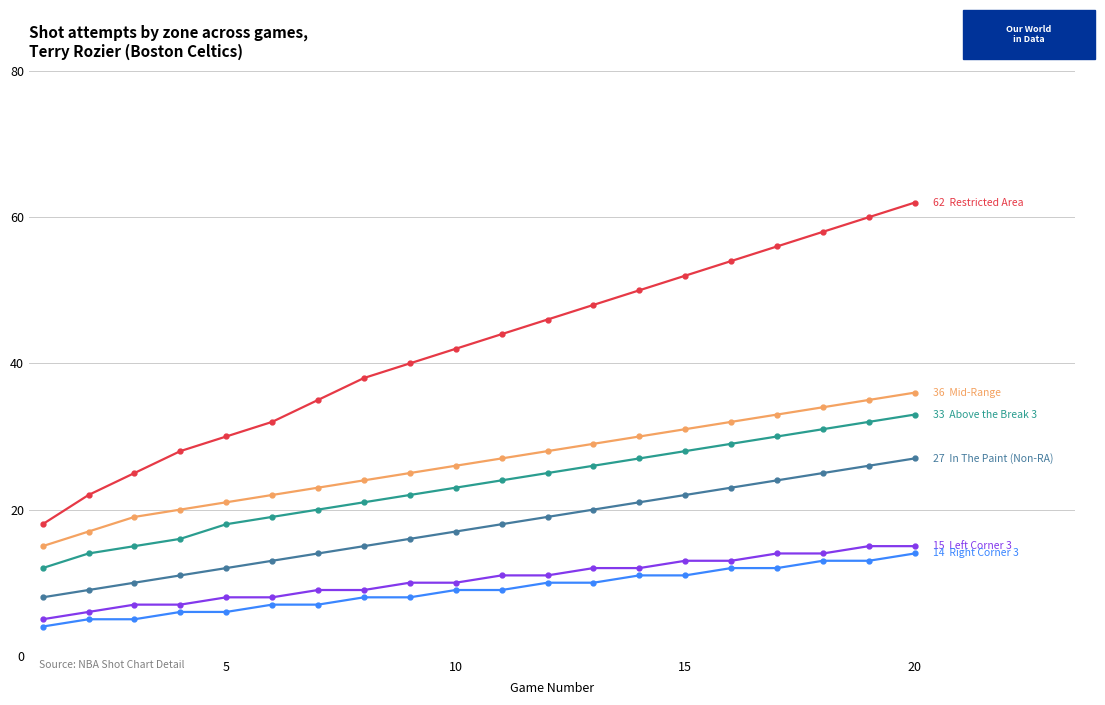

What is the maximum value shown in the chart?

62